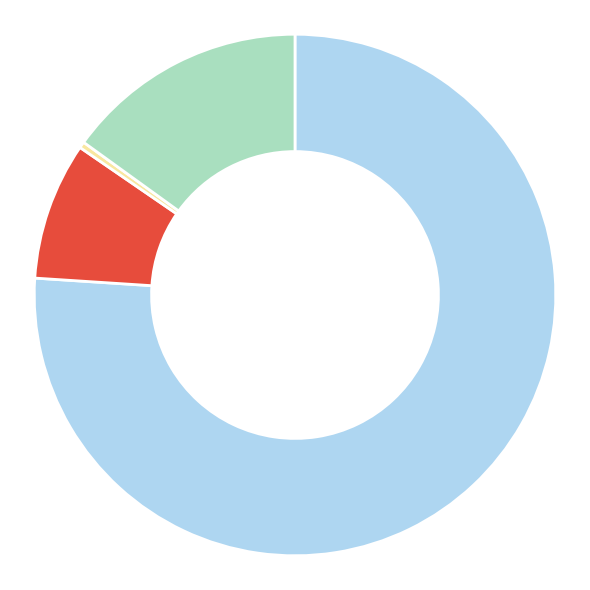

Is there any slice that represents more than half of the pie?

Yes